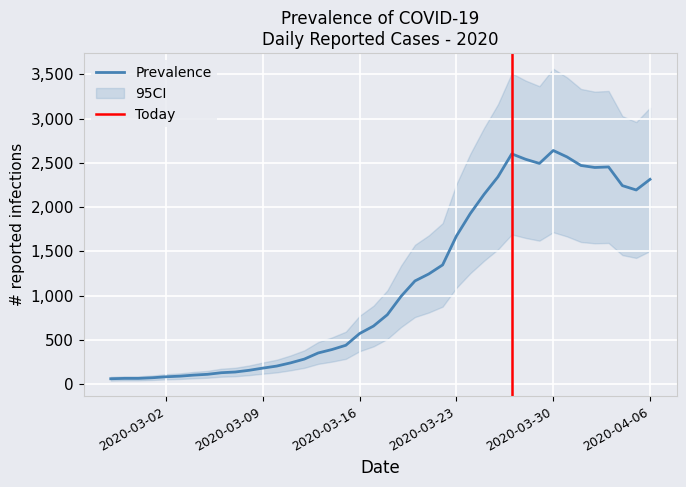

Reading left to right, what are all the values shown in this chart?

61	65	65	72	83	90	102	111	129	137	156	181	204	240	283	352	391	439	572	656	784	993	1166	1245	1347	1674	1927	2145	2342	2602	2541	2494	2640	2567	2471	2448	2454	2243	2194	2314